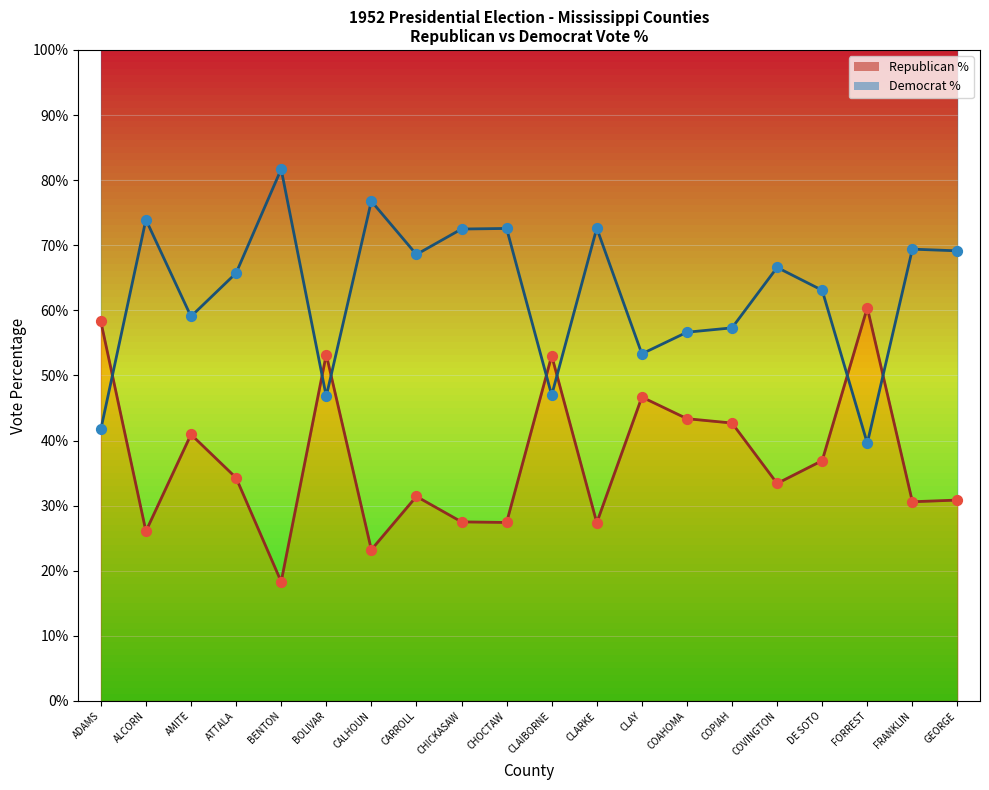

Which series reaches the minimum Y coordinate?

Republican %